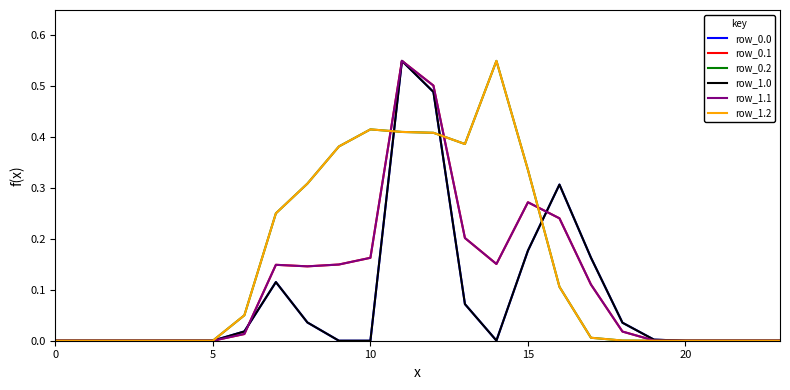

Is this an area chart (filled region under the line)?

No